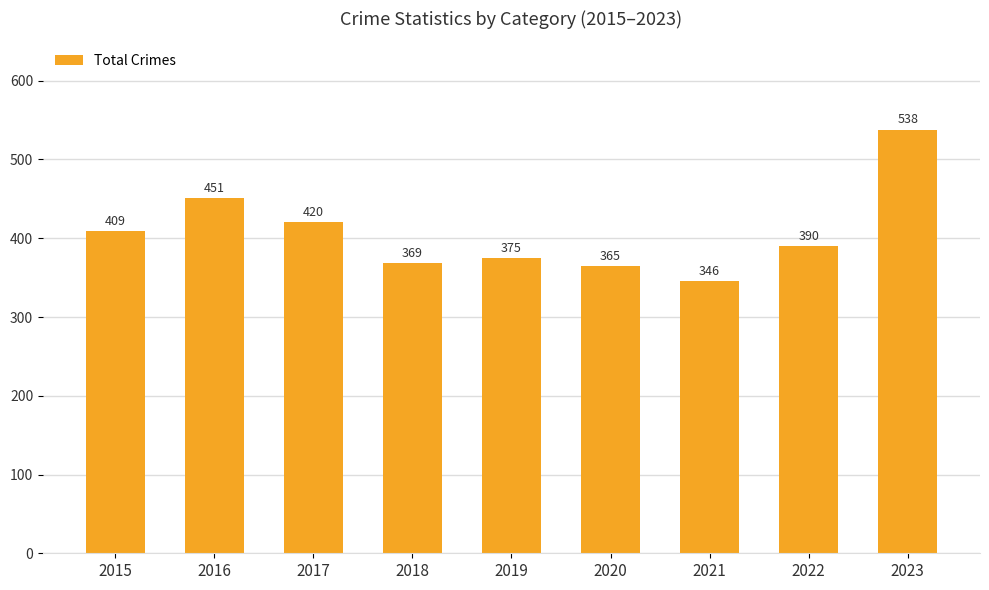

How many data points are less than 390?

4